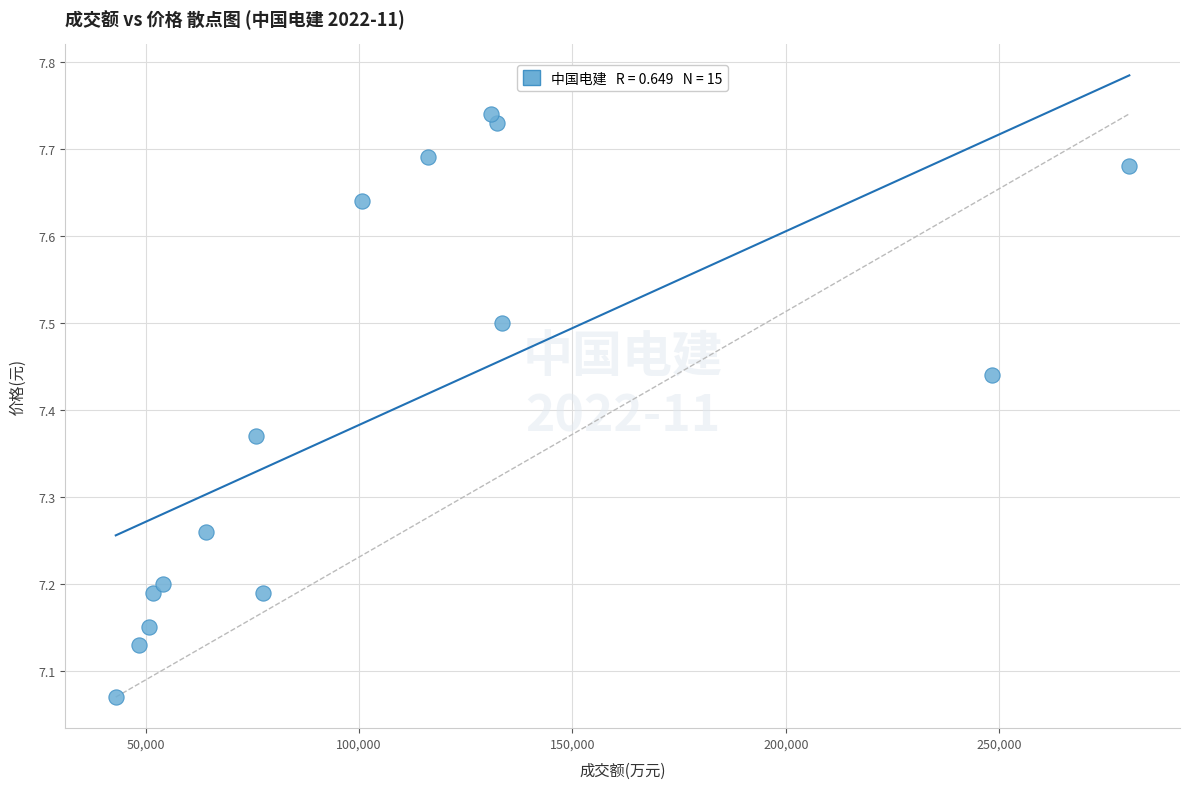

What is the range of Y values (max minus min)?

0.7